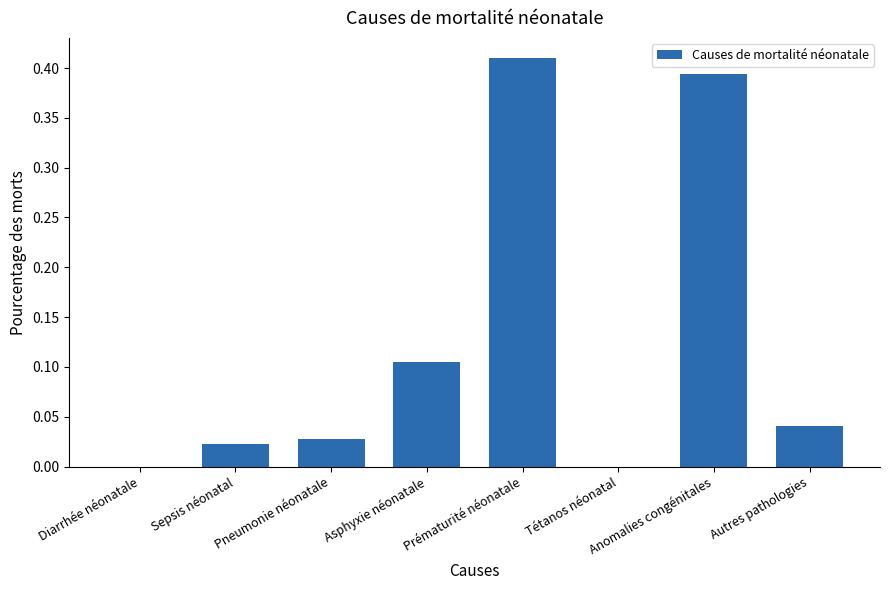

What is the sum of the values at Prématurité néonatale and Autres pathologies?

0.5